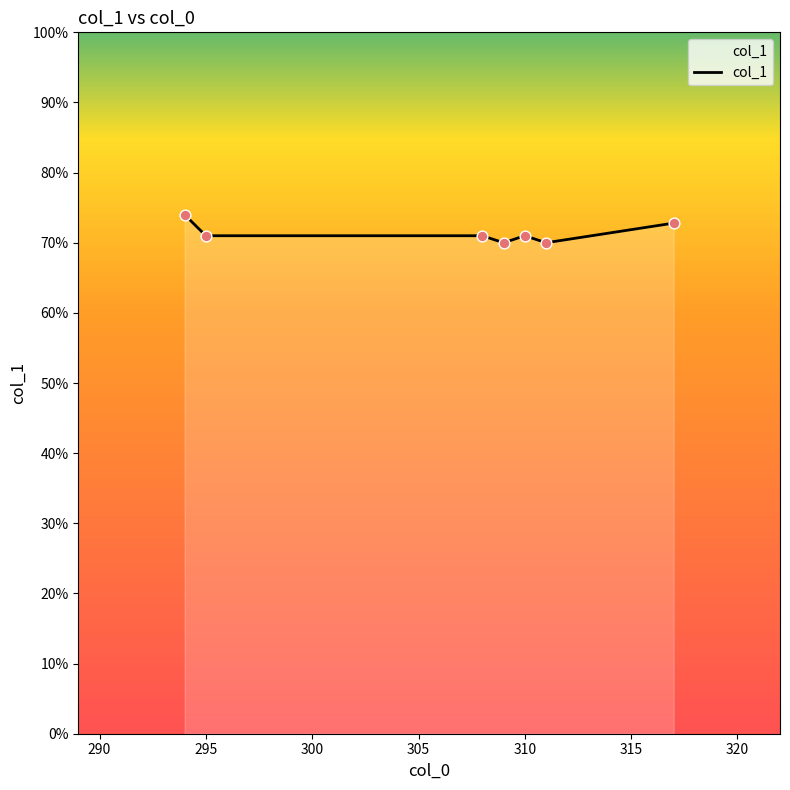

What is the minimum value shown in the chart?

70.0